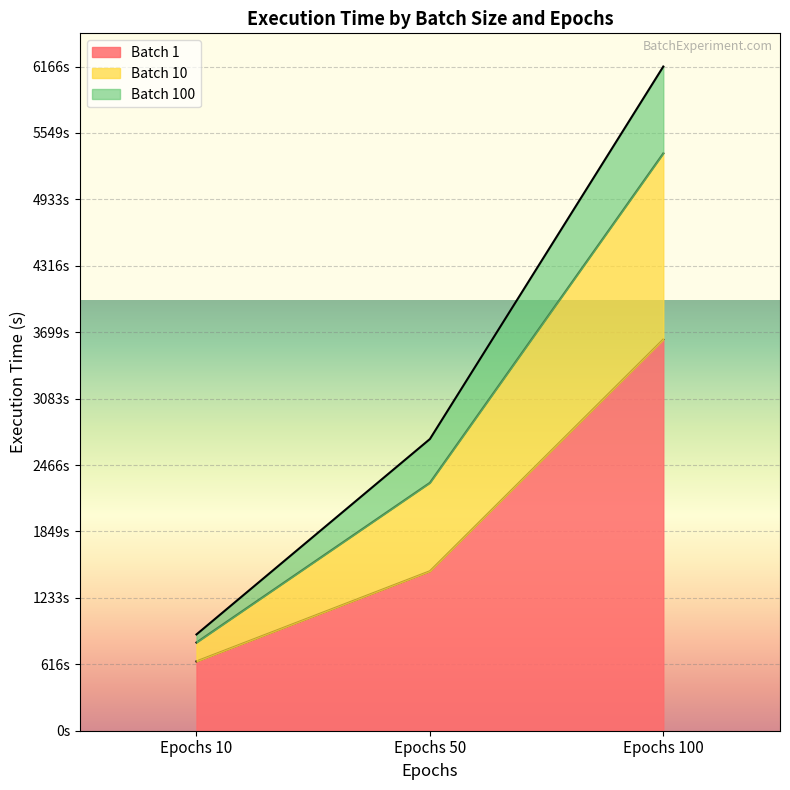

What are all the series names shown in the legend?

Batch 1, Batch 10, Batch 100